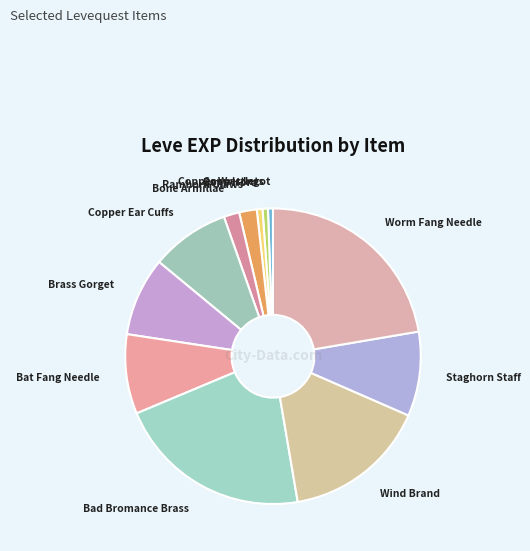

Does Brass Gorget account for over 50% of the chart?

No